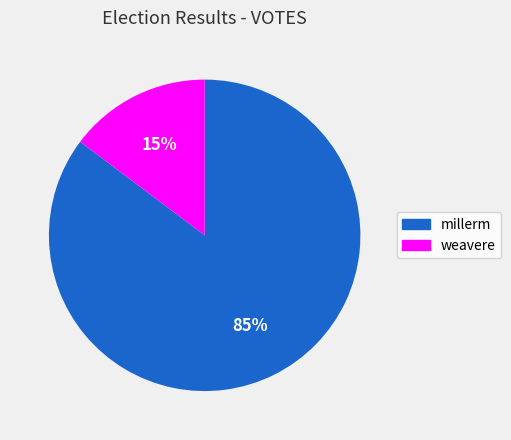

Between weavere and millerm, which is larger?

millerm